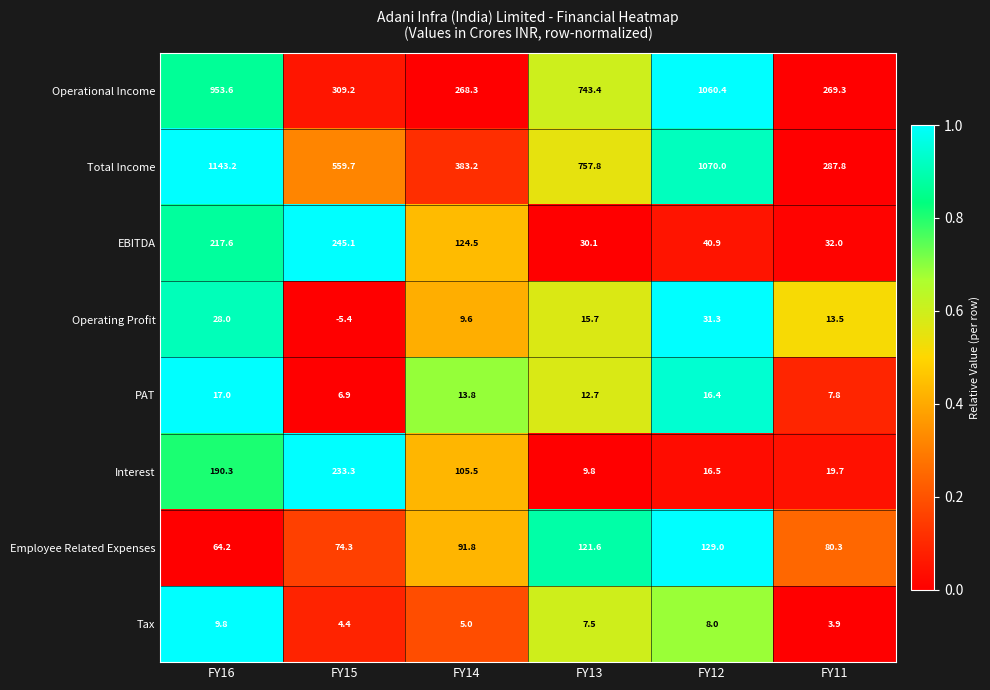

Which series changed the most between FY16 and FY13?

Total Income